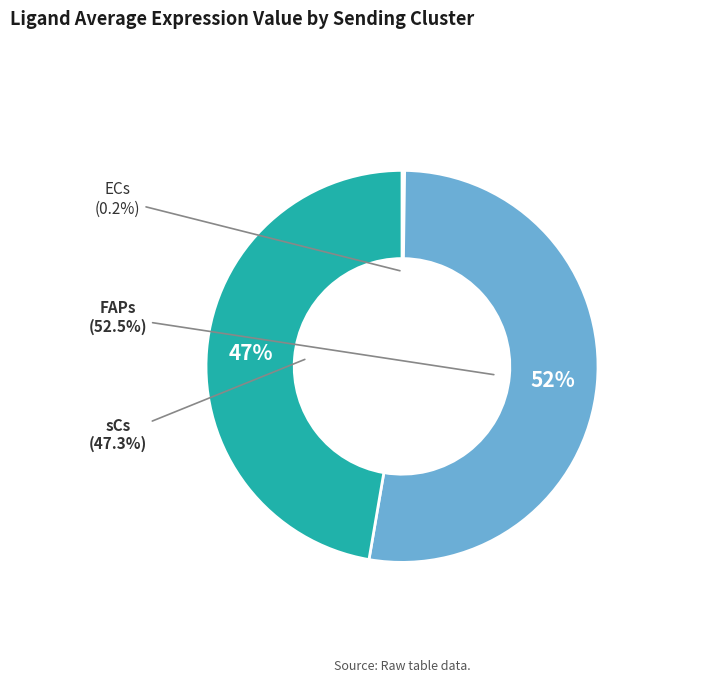

To the nearest percent, what portion does sCs represent?

47%